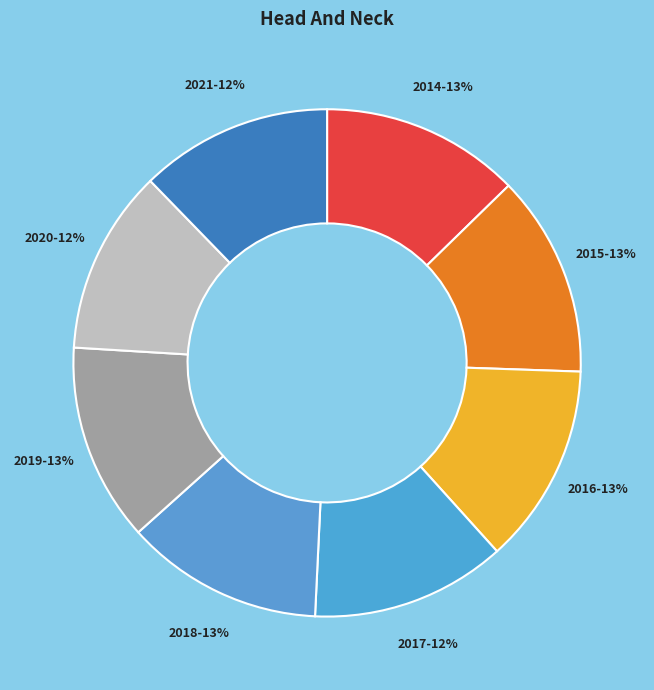

Does any single category account for the majority?

No